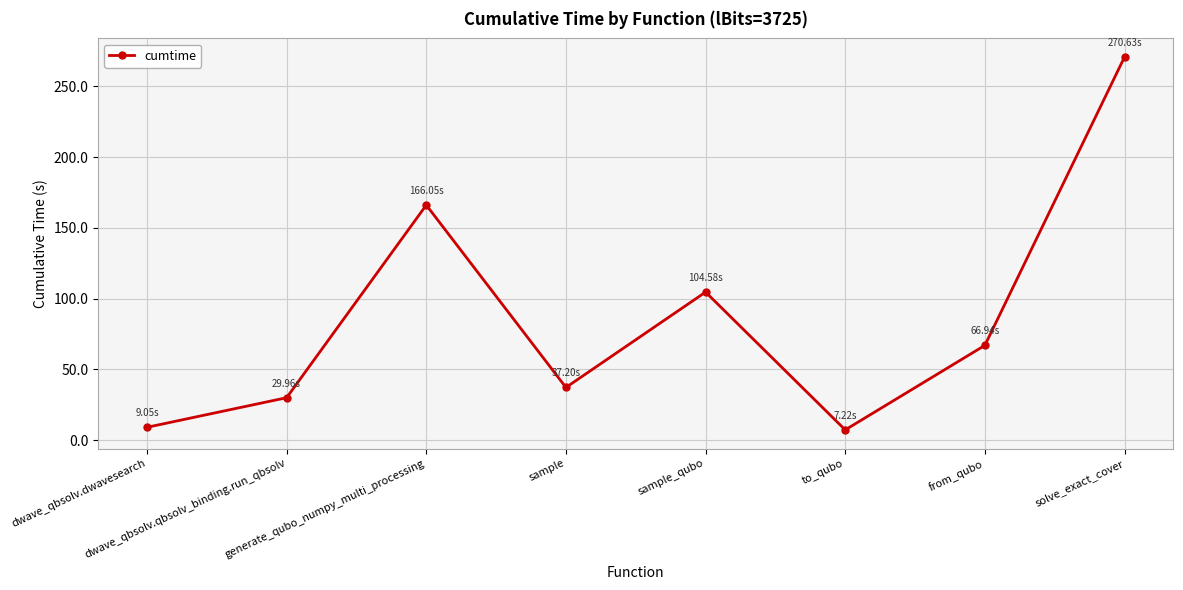

What value does the data have at sample?

37.2